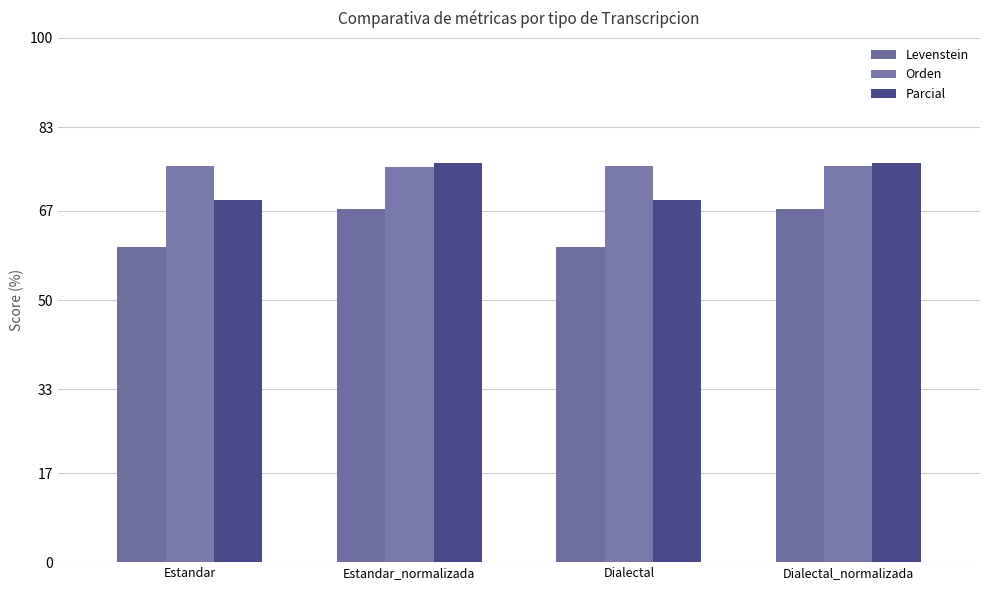

At Estandar_normalizada, list the series in order from smallest to largest.

Levenstein, Orden, Parcial